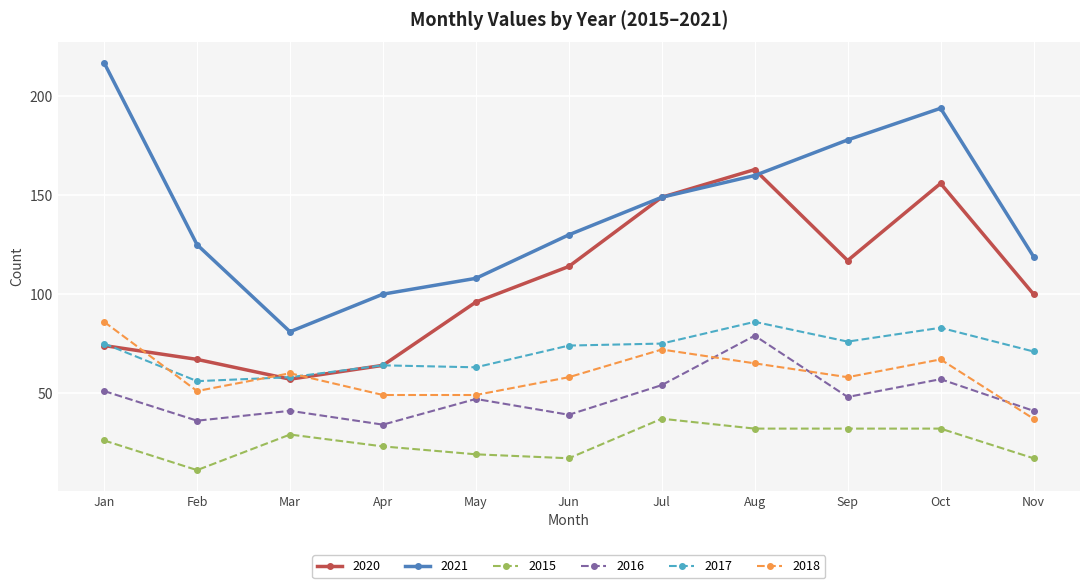

Where does the 2021 series first go above 130?

Jan